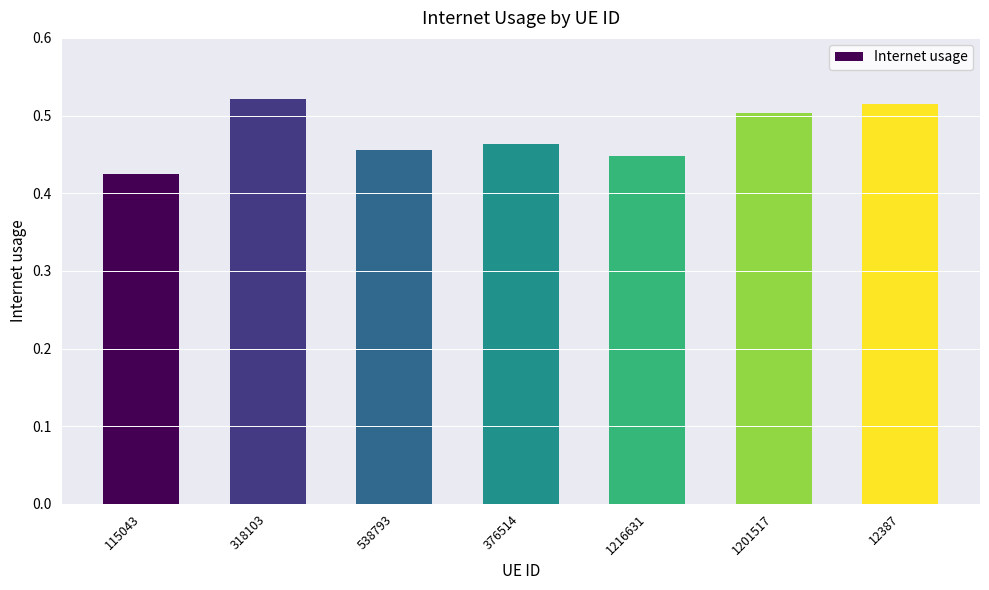

Is it true that the value at 376514 is 0.1?

False